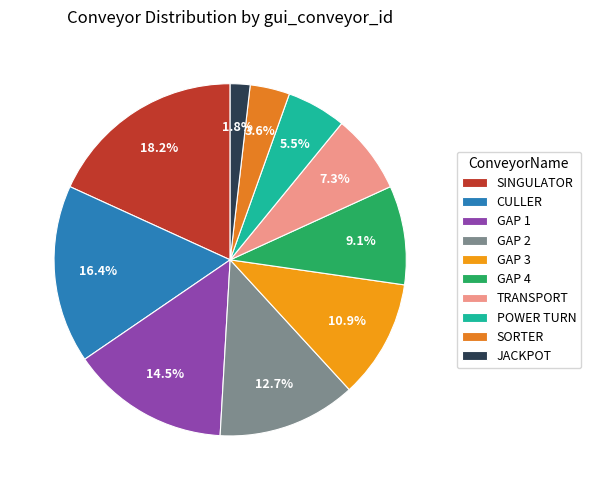

Does GAP 1 represent more than half of the total?

No